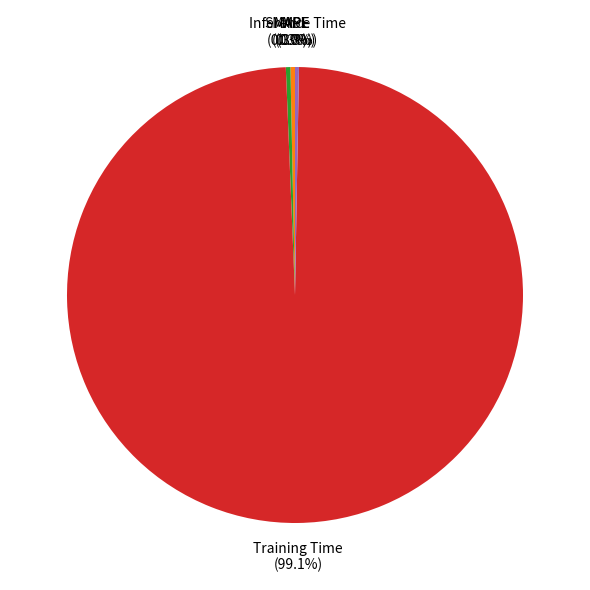

Is there any slice that represents more than half of the pie?

Yes